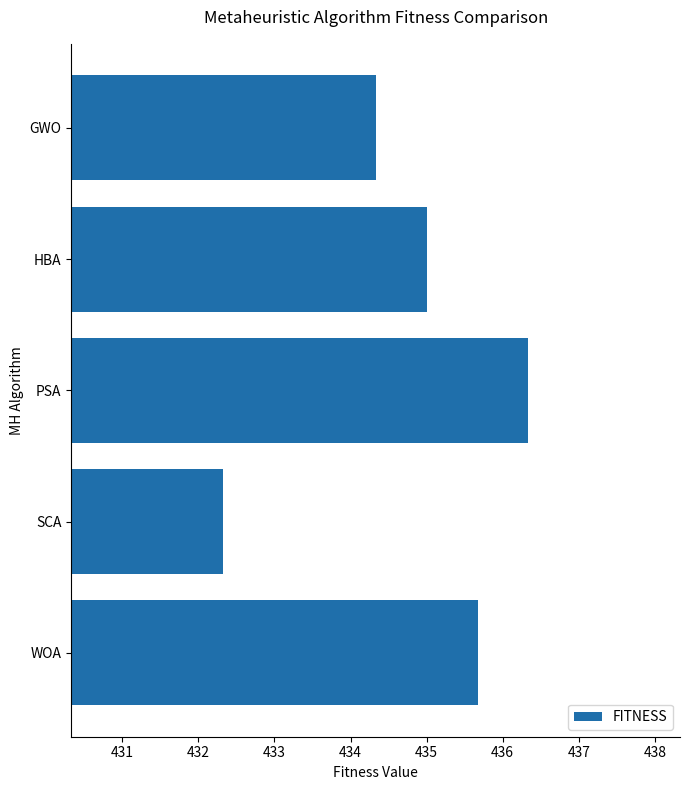

Rank the categories by value from highest to lowest.

PSA, WOA, HBA, GWO, SCA